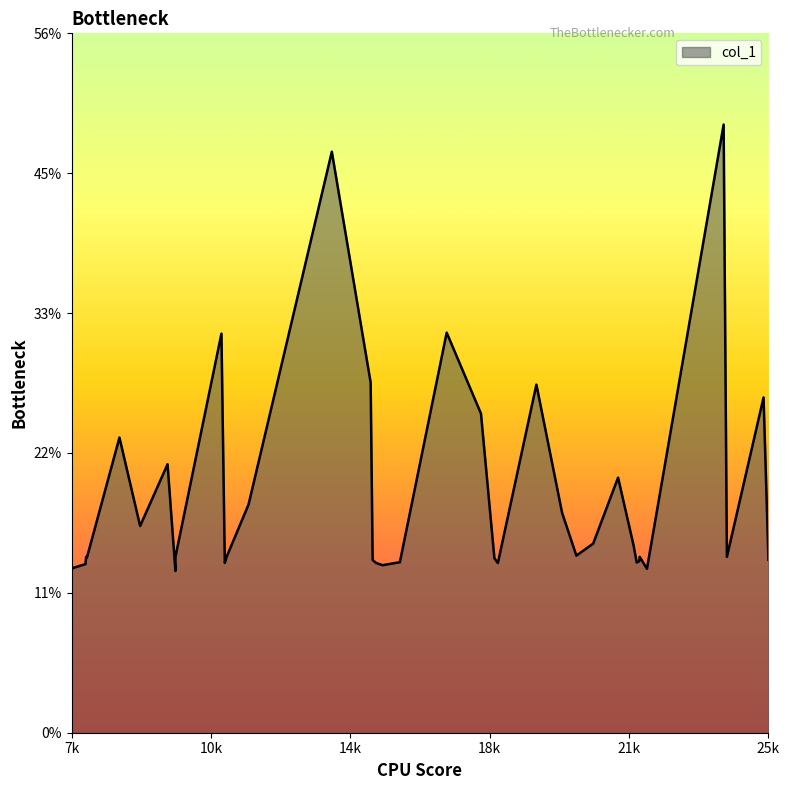

What is the label of the 39th point from the right?

10k